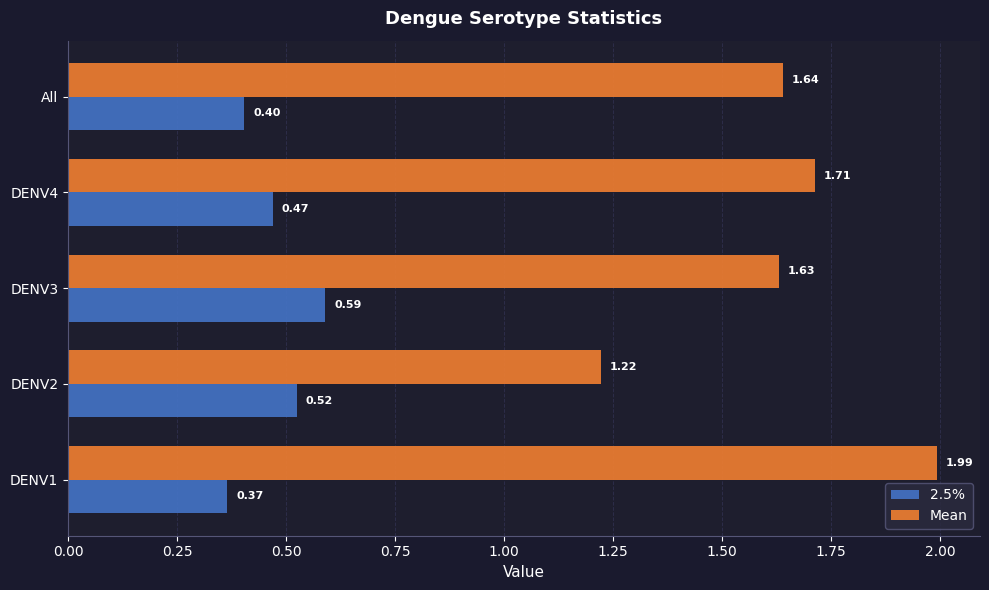

Which series has the largest total across all categories?

Mean